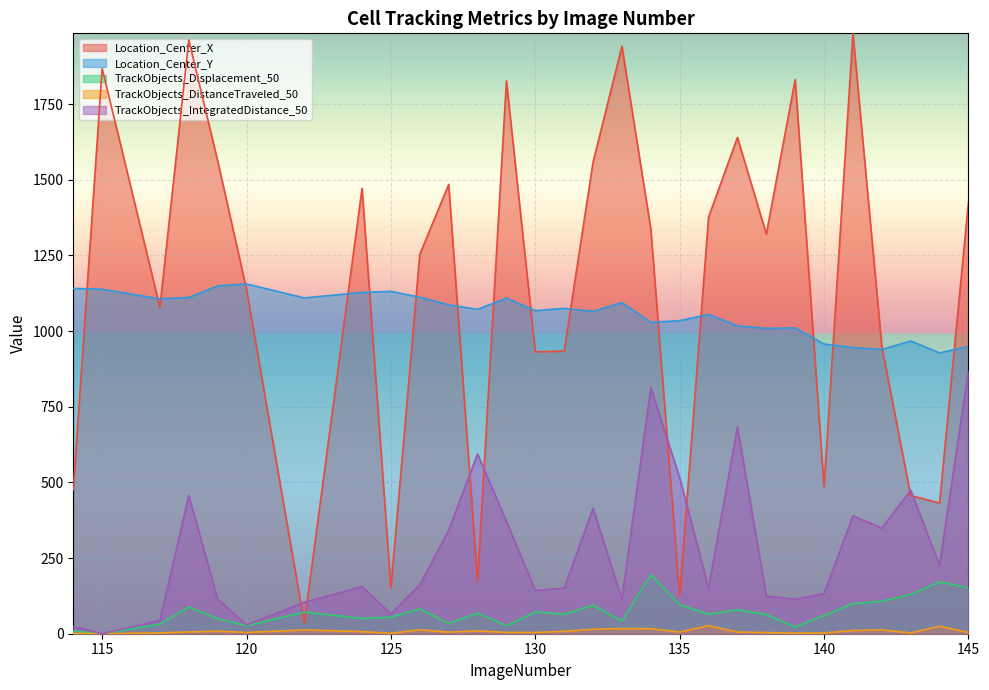

Which series changed the most between 131 and 145?

TrackObjects_IntegratedDistance_50